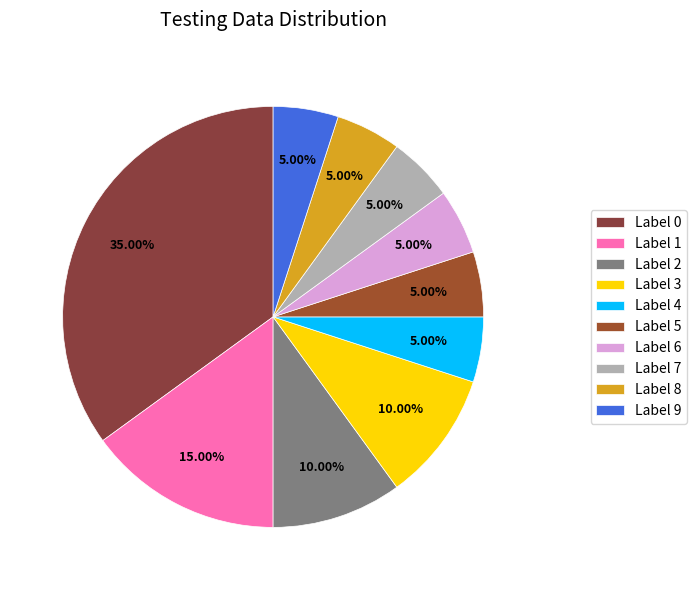

Count the number of slices in the pie.

10